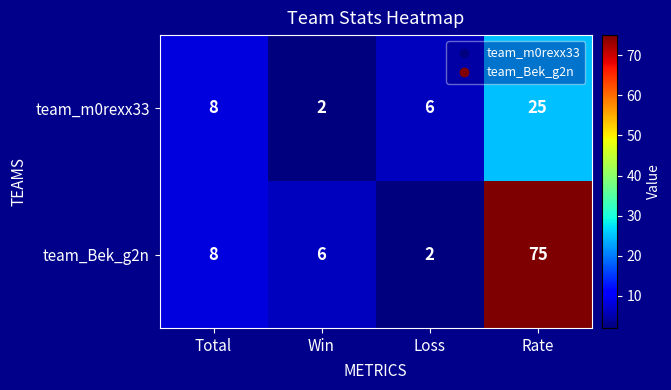

Rank the series at Rate from highest to lowest value.

team_Bek_g2n, team_m0rexx33